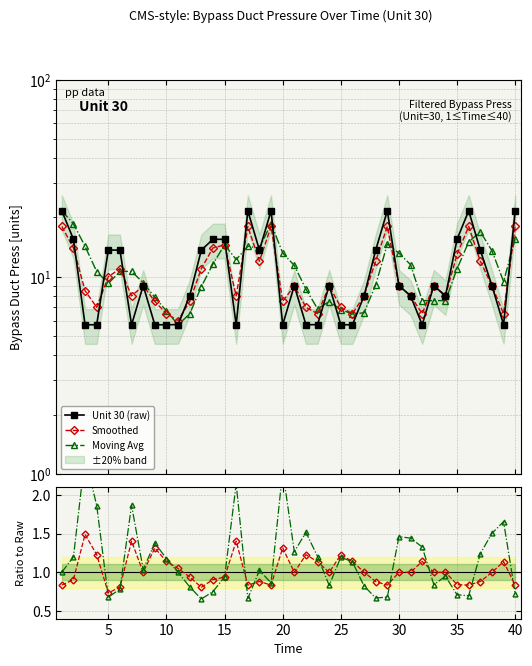

What is the value of the MovAvg/Raw point at the 24th from the left?

0.8